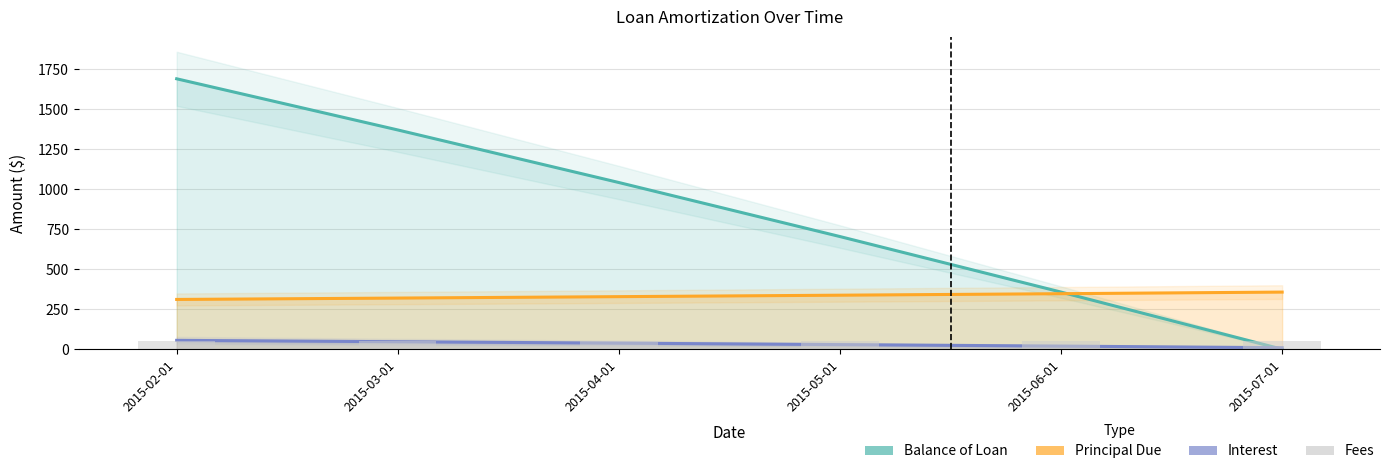

The value of Balance of Loan at 2015-02-01 is 867.3. True or false?

False